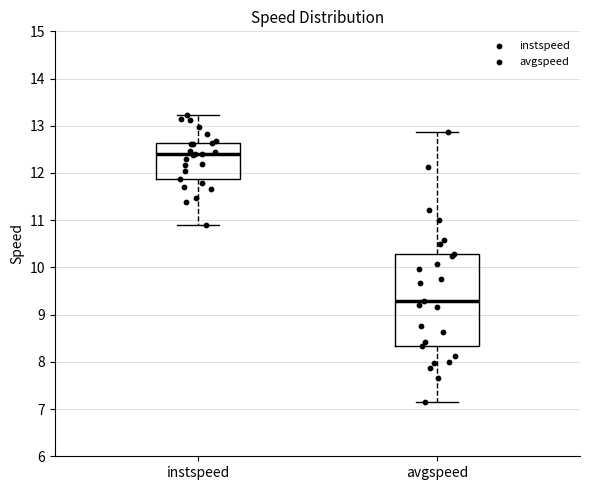

Reading left to right, read every box against the y-axis: the position of its median line, the range the box covers, and the ends of its whiskers. The values are not printed on the chart, so give them approximately, as read against the axis.

instspeed: median 12.4, box 11.9 to 12.6, whiskers 10.9 to 13.2
avgspeed: median 9.3, box 8.3 to 10.3, whiskers 7.2 to 12.9